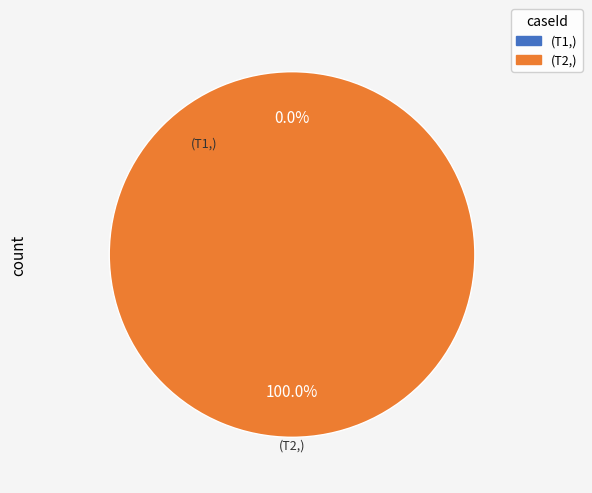

What is the change in value from T1 to T2?

+1